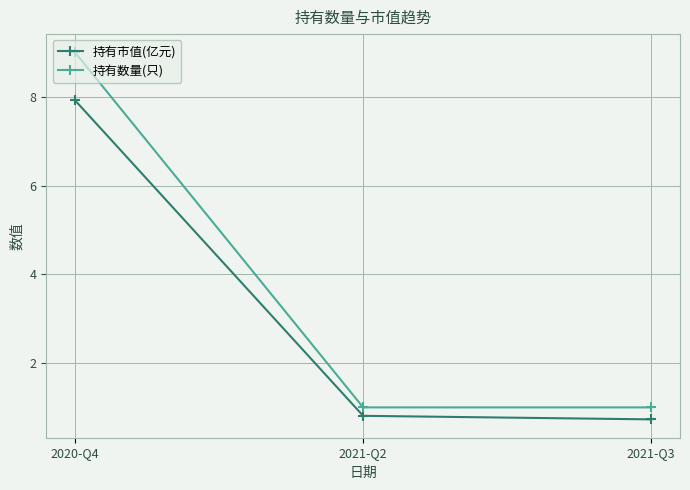

Rank the series at 2021-Q2 from highest to lowest value.

持有数量(只), 持有市值(亿元)